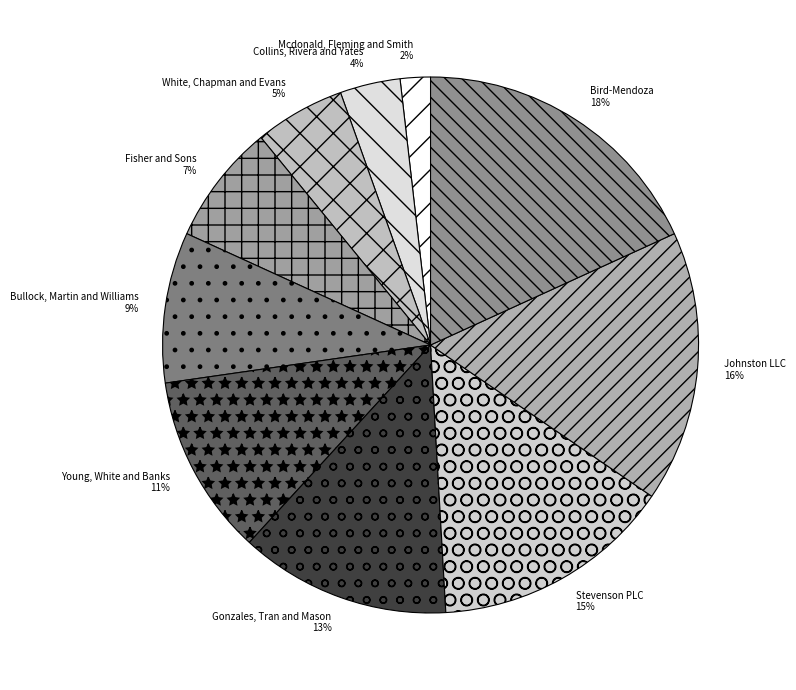

To the nearest percent, what percentage of the pie is White, Chapman and Evans?

5%